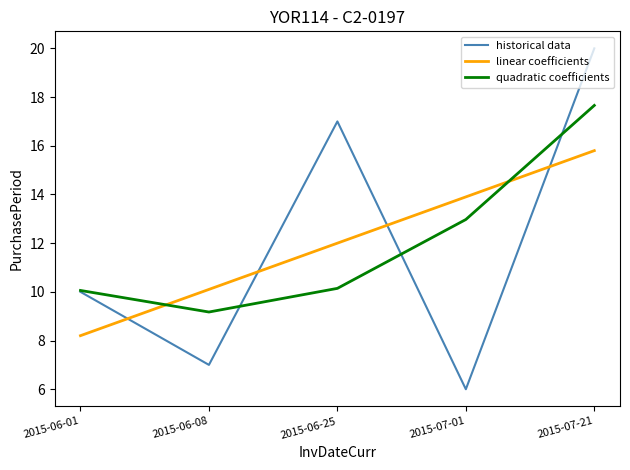

Reading left to right, list all the values displayed in this chart.

historical data: 2015-06-01=10.0	2015-06-08=7.0	2015-06-25=17.0	2015-07-01=6.0	2015-07-21=20.0
linear coefficients: 2015-06-01=8.2	2015-06-08=10.1	2015-06-25=12.0	2015-07-01=13.9	2015-07-21=15.8
quadratic coefficients: 2015-06-01=10.1	2015-06-08=9.2	2015-06-25=10.1	2015-07-01=13.0	2015-07-21=17.7